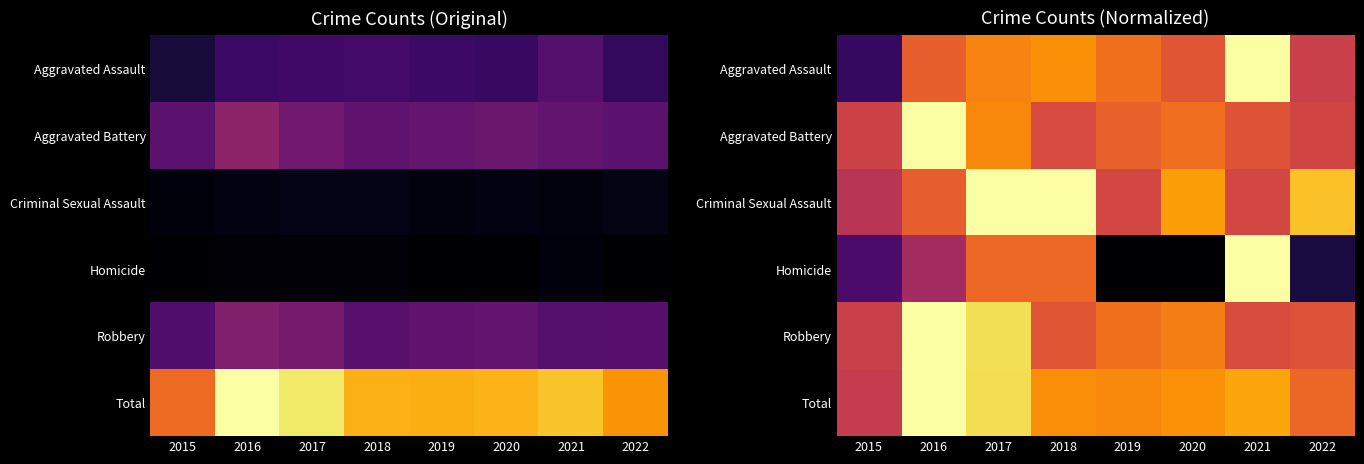

At which category is the sum across all series the highest?

2017